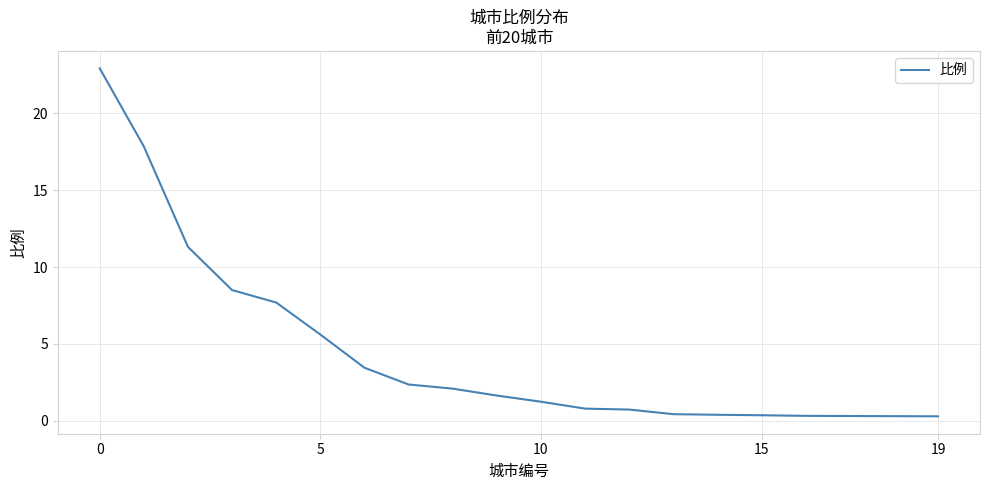

What is the difference between the maximum and minimum values?

22.6